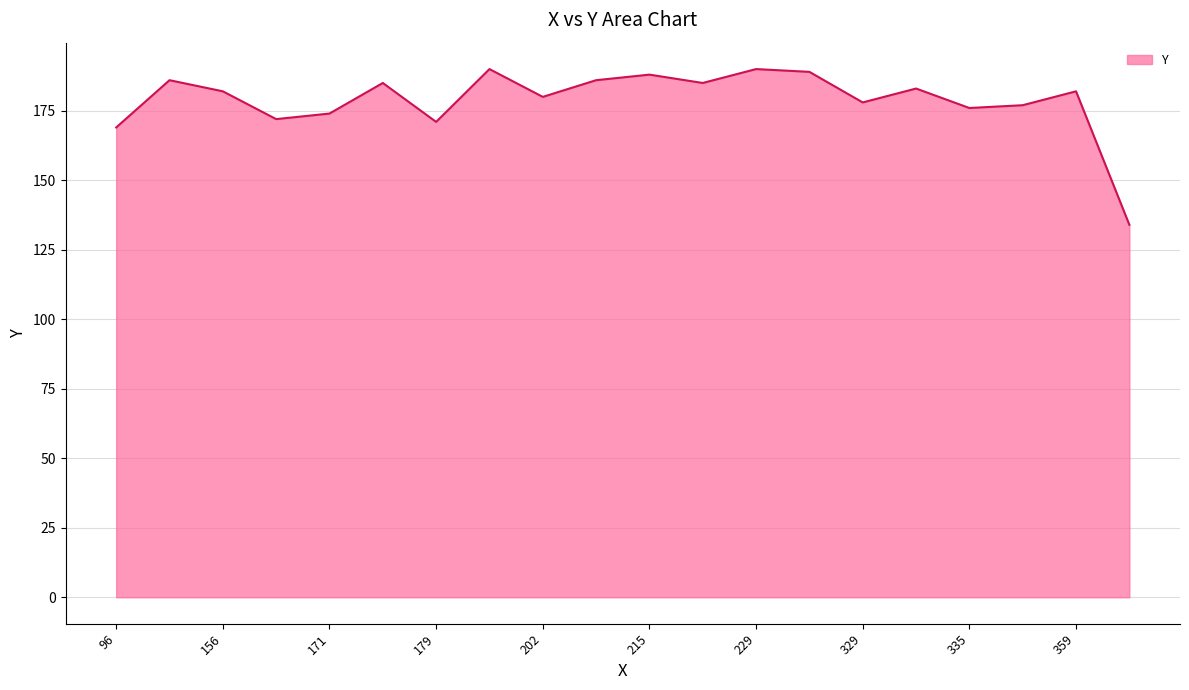

What is the difference between the maximum and minimum values?

56